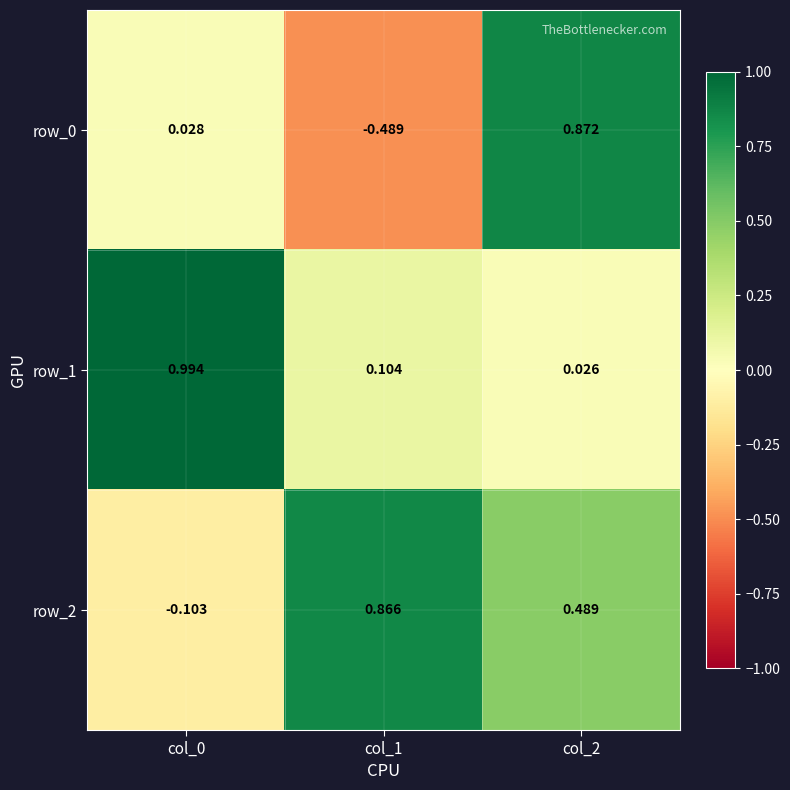

Is the value of row_0 at col_2 greater than the value of row_1 at col_0?

No